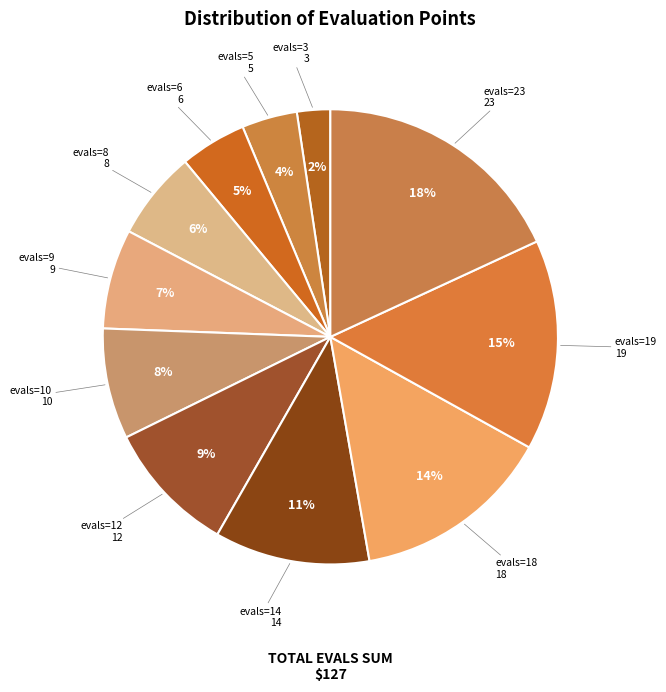

To the nearest percent, what is the difference between the largest and smallest slice percentages?

16%